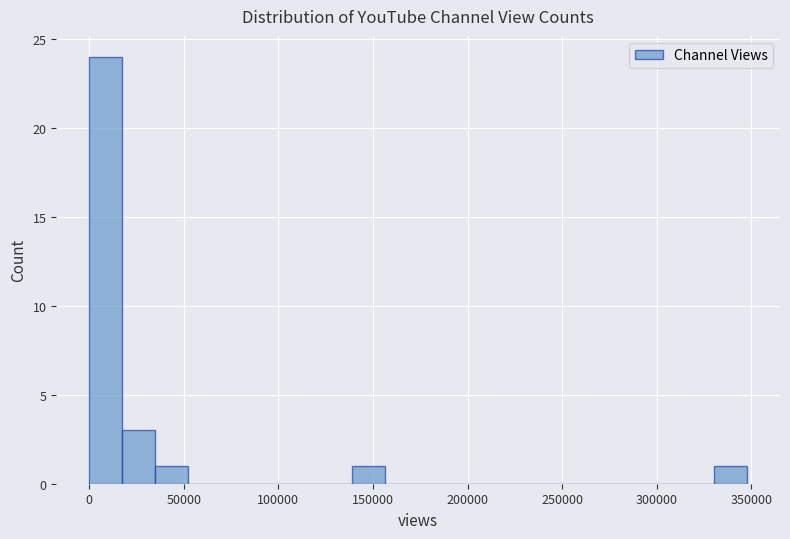

Read against the x-axis, roughly where is the centre of the tallest bar?

10000